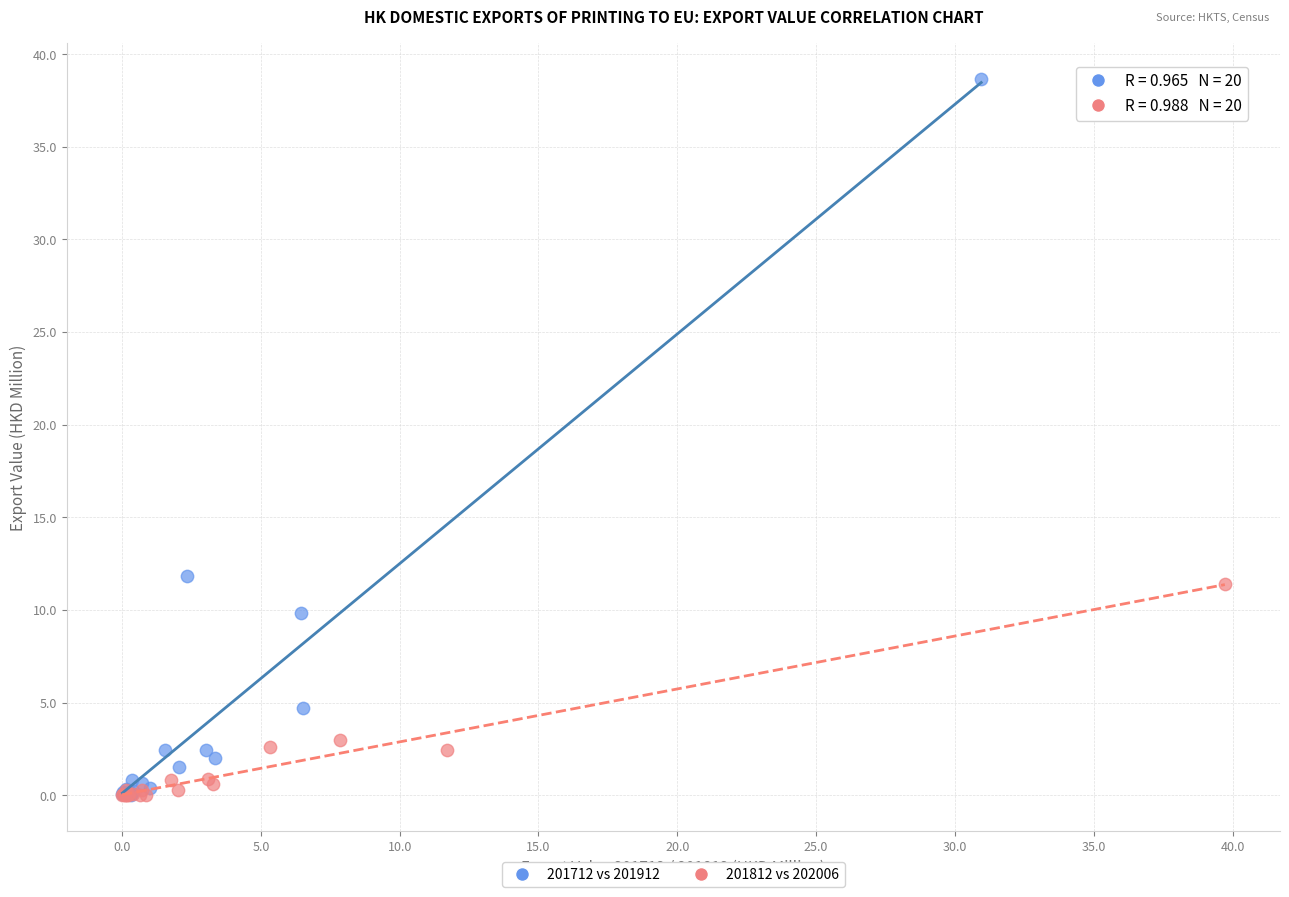

Which series reaches the maximum Y coordinate?

201712 vs 201912